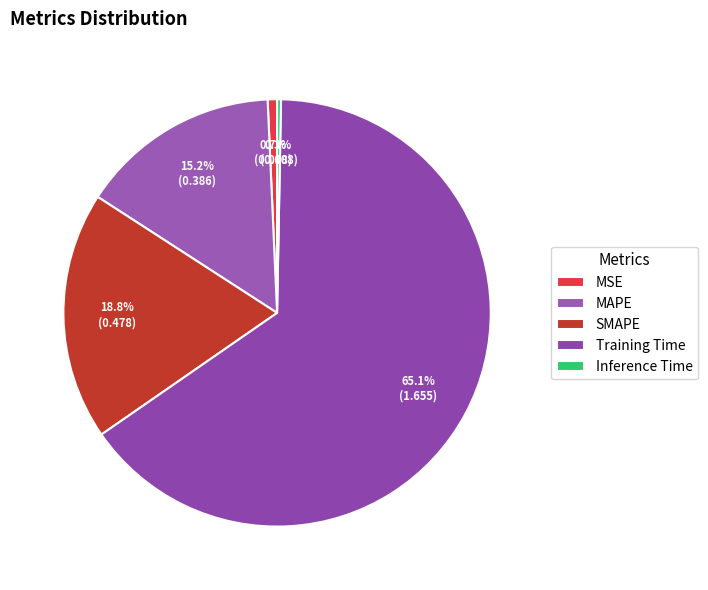

Rank the categories by value from lowest to highest.

Inference Time, MSE, MAPE, SMAPE, Training Time